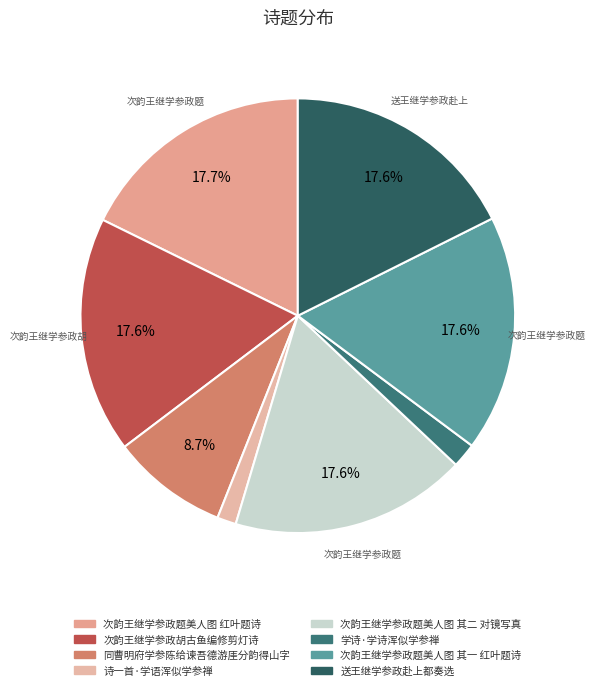

To the nearest percent, what is the combined percentage of 送王继学参政赴上都奏选 and 学诗·学诗浑似学参禅?

19%